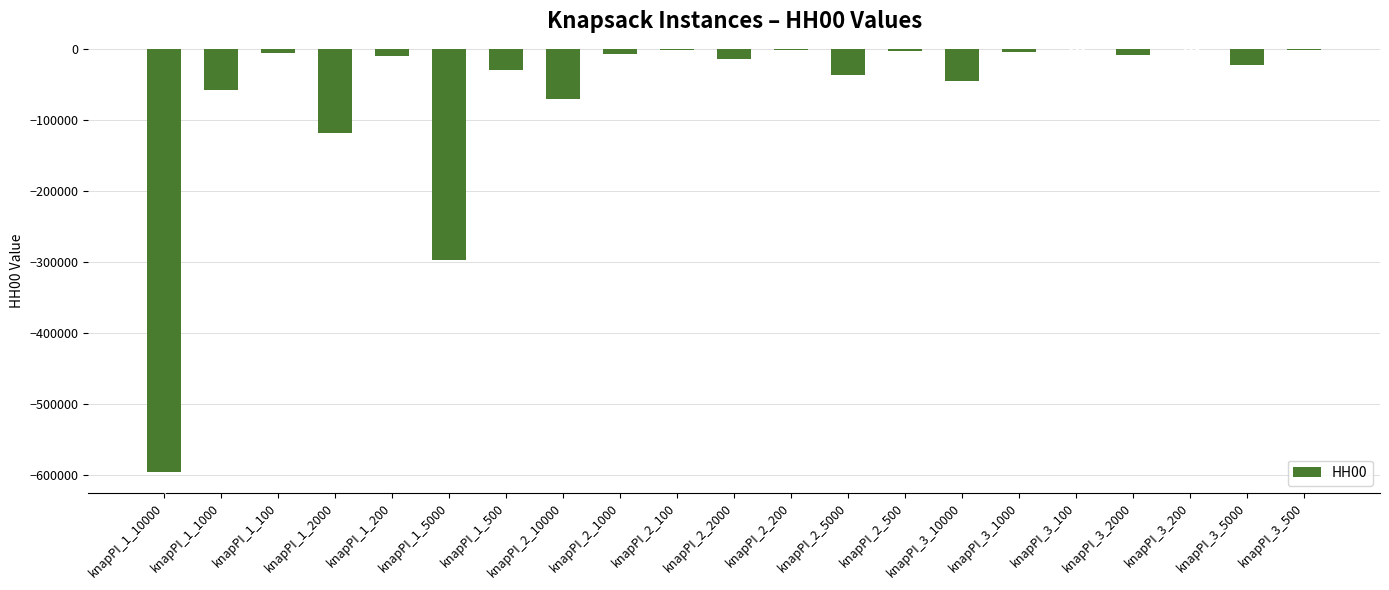

What is the sum of the values at knapPI_2_1000 and knapPI_2_100?

-8486